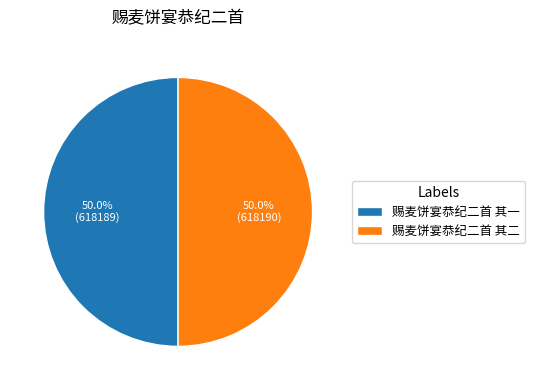

Combined, do 赐麦饼宴恭纪二首 其二 and 赐麦饼宴恭纪二首 其一 account for over 50%?

Yes